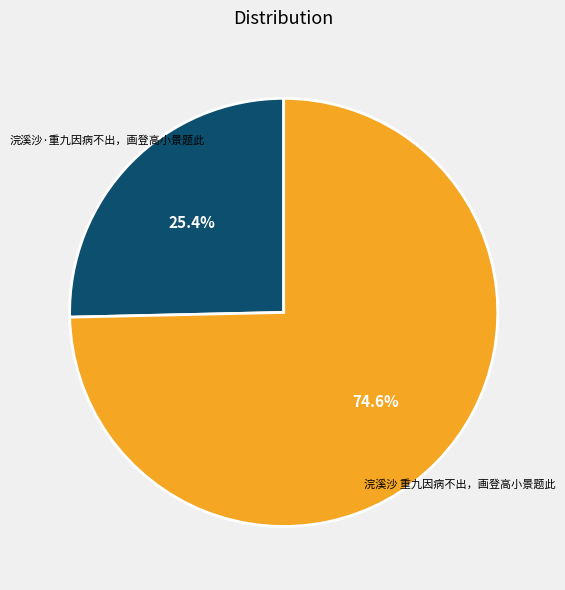

To the nearest percent, what is the average slice percentage?

50%